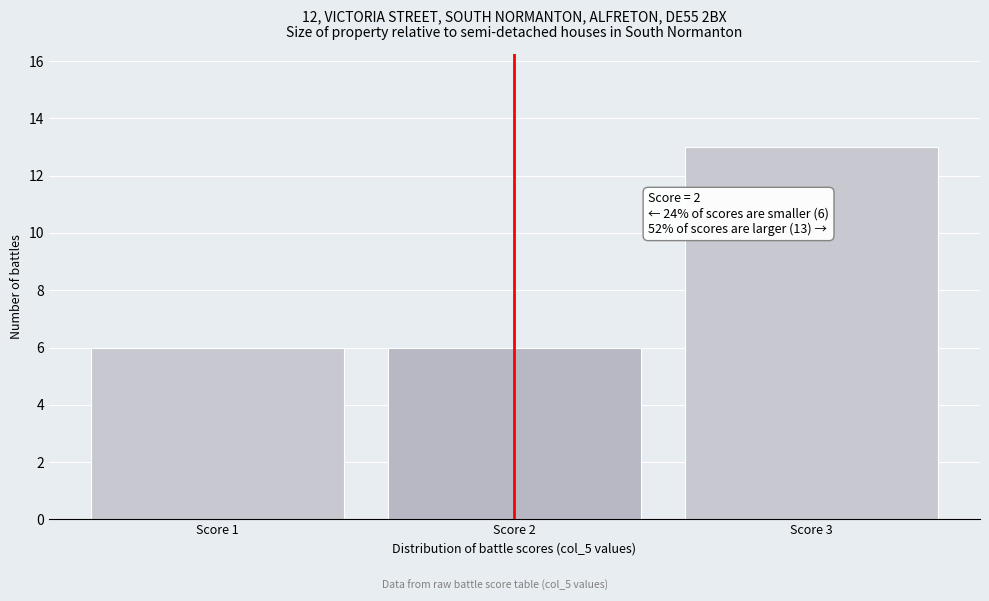

Reading left to right, extract all data points from this chart.

Score 1=6	Score 2=6	Score 3=13